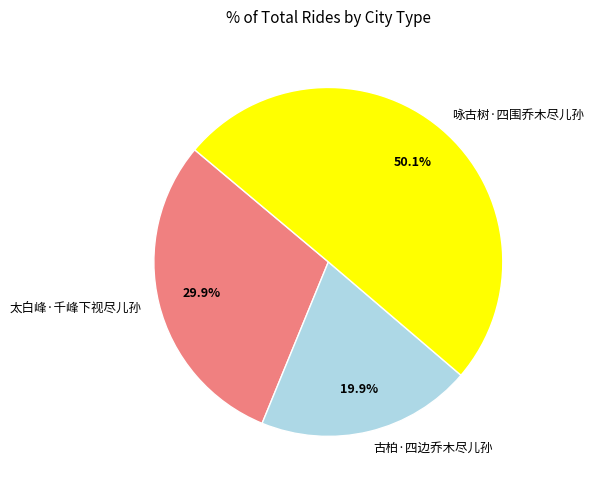

How many segments does this pie chart have?

3